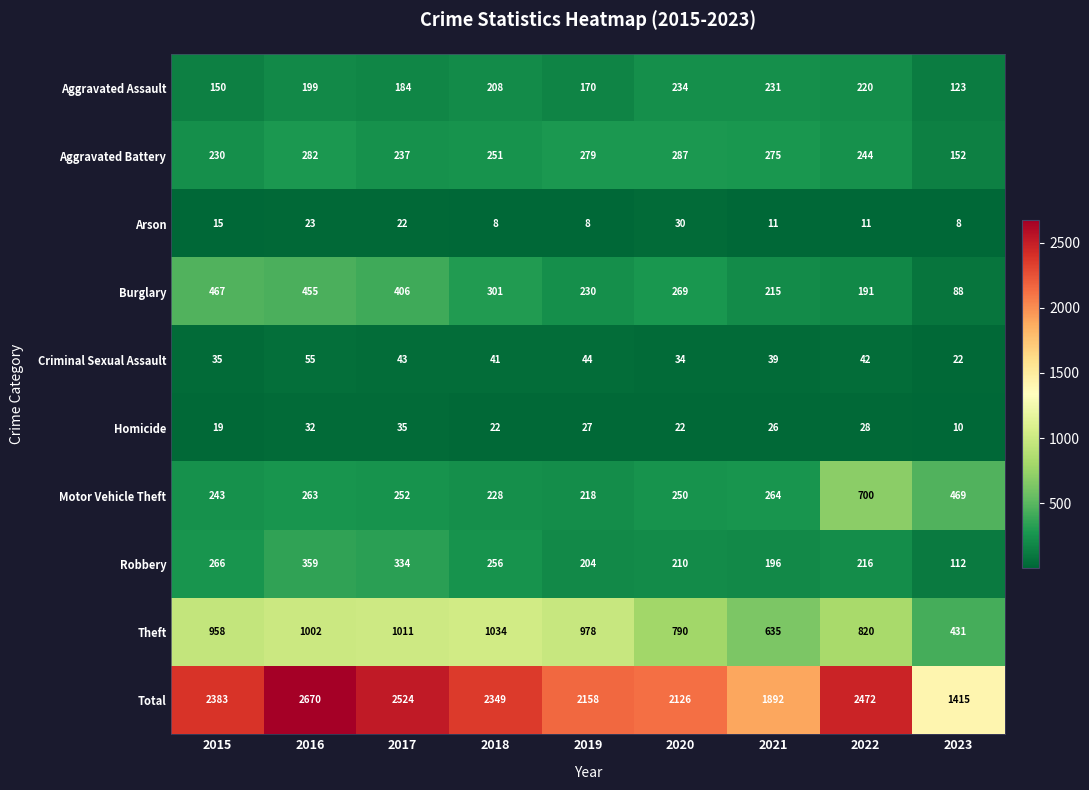

What is the approximate value of Criminal Sexual Assault at 2022?

42